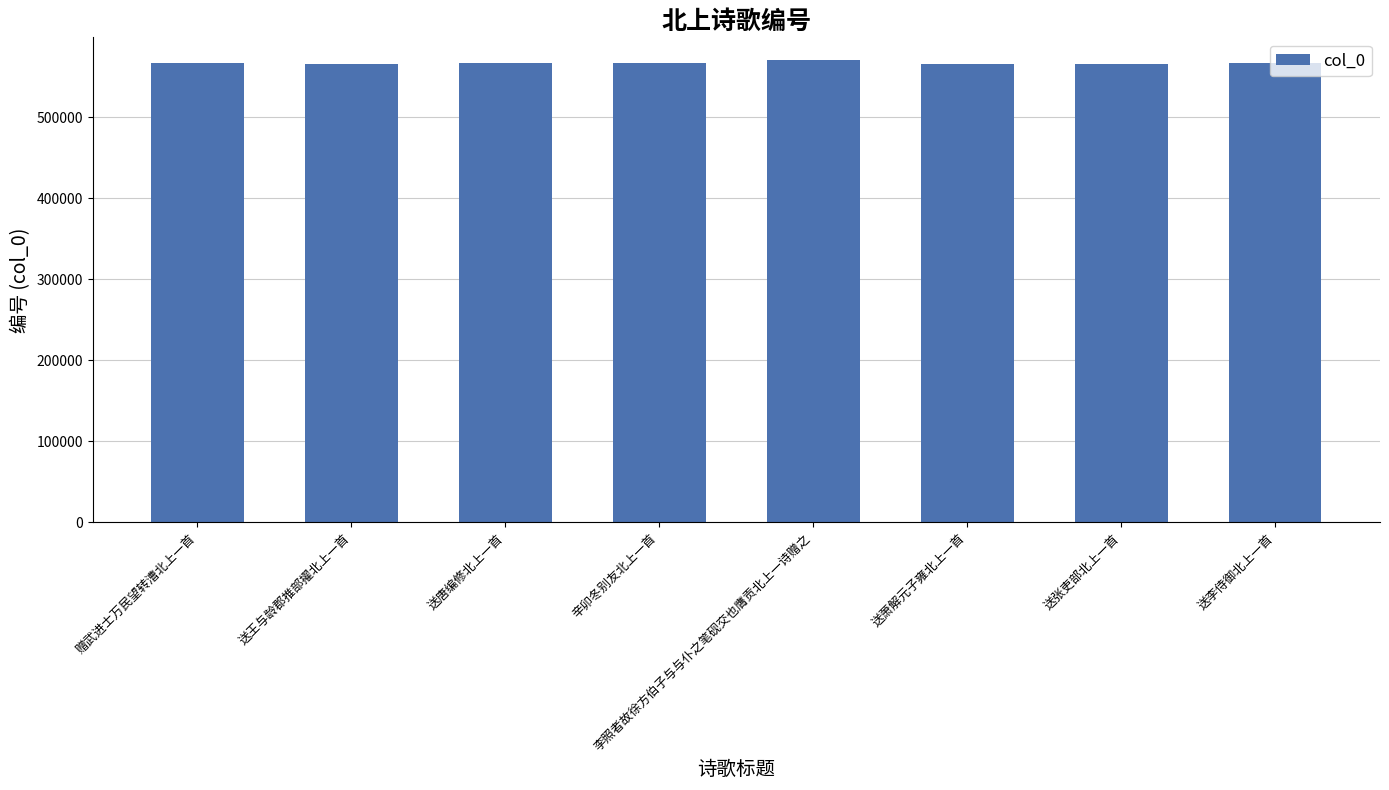

What is the label of the 2nd bar from the right?

送张吏部北上一首